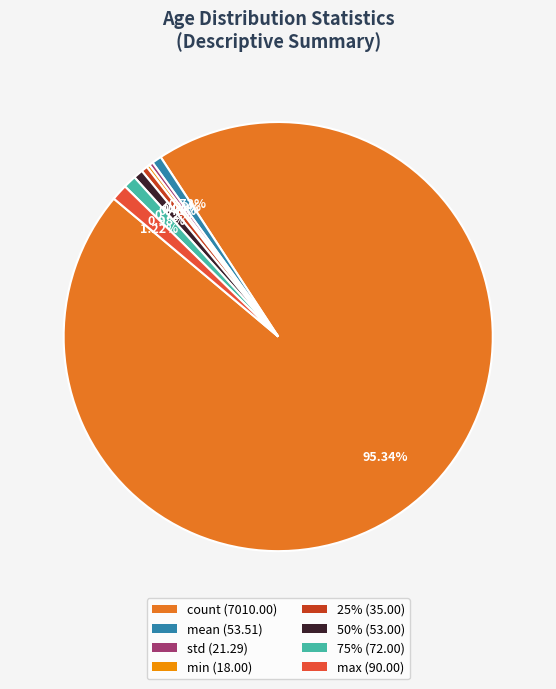

Is there a majority slice in this chart?

Yes